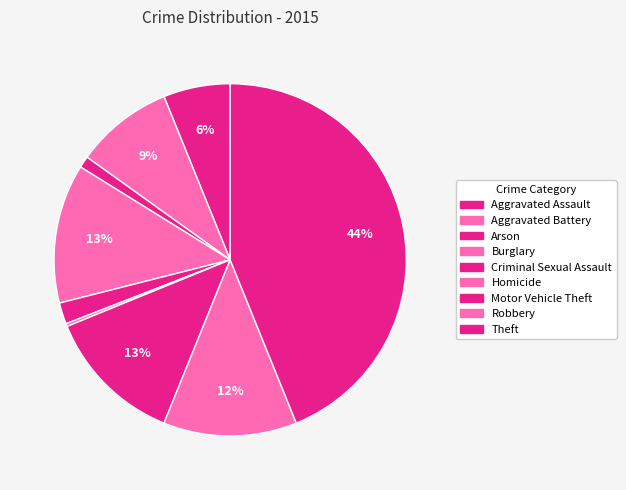

How many segments does this pie chart have?

9